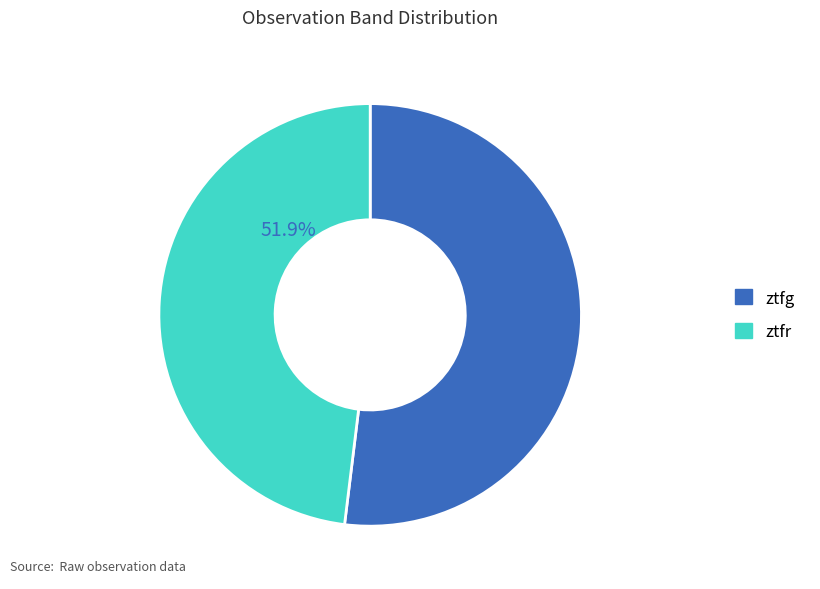

To the nearest percent, what is the difference between the largest and smallest slice percentages?

4%